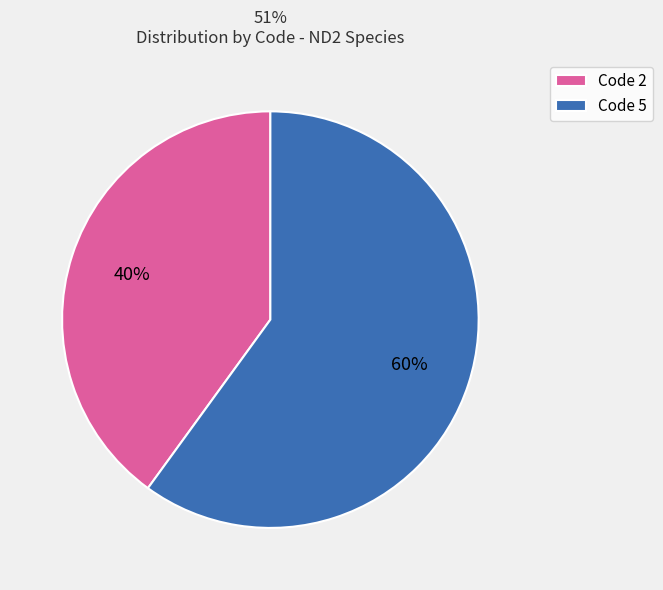

Between Code 5 and Code 2, which is larger?

Code 5